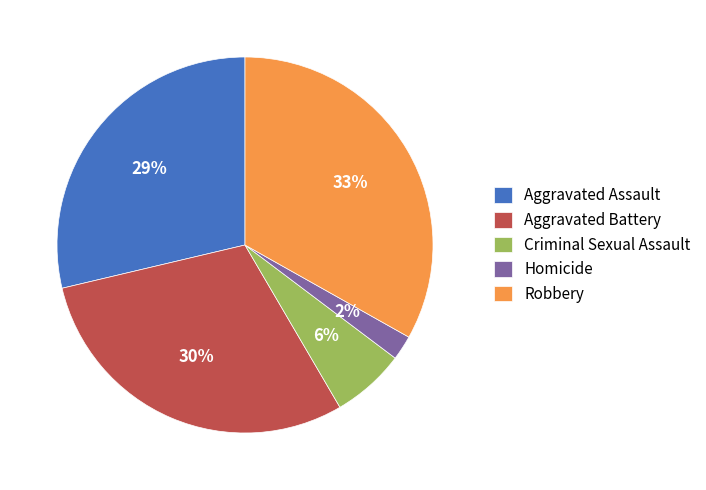

Do Criminal Sexual Assault and Homicide together represent more than half of the pie?

No